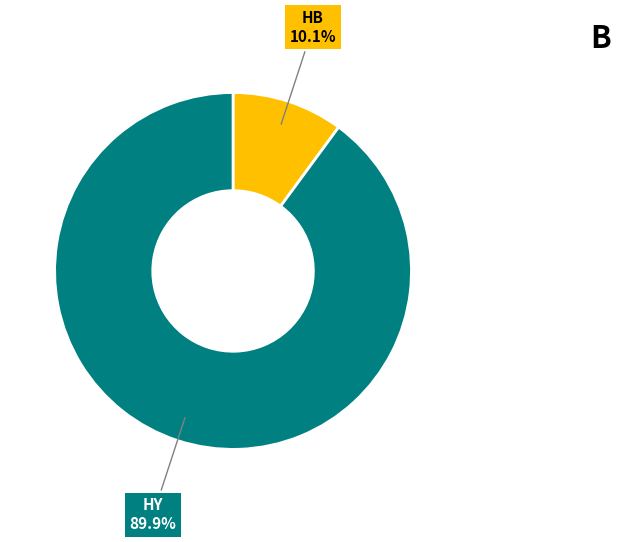

Does any single category account for the majority?

Yes